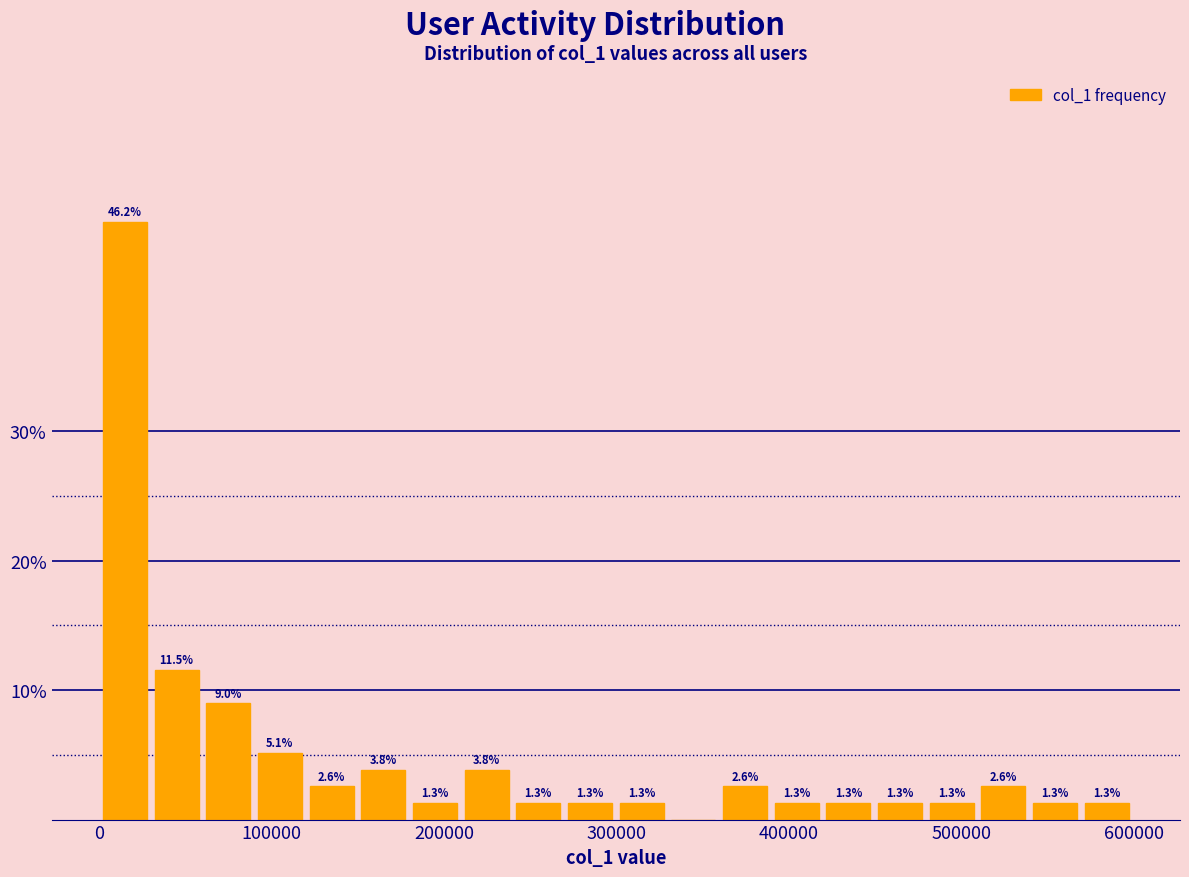

Around what value on the x-axis is the tallest bar? Give the approximate position of its centre, as read against the axis.

10000